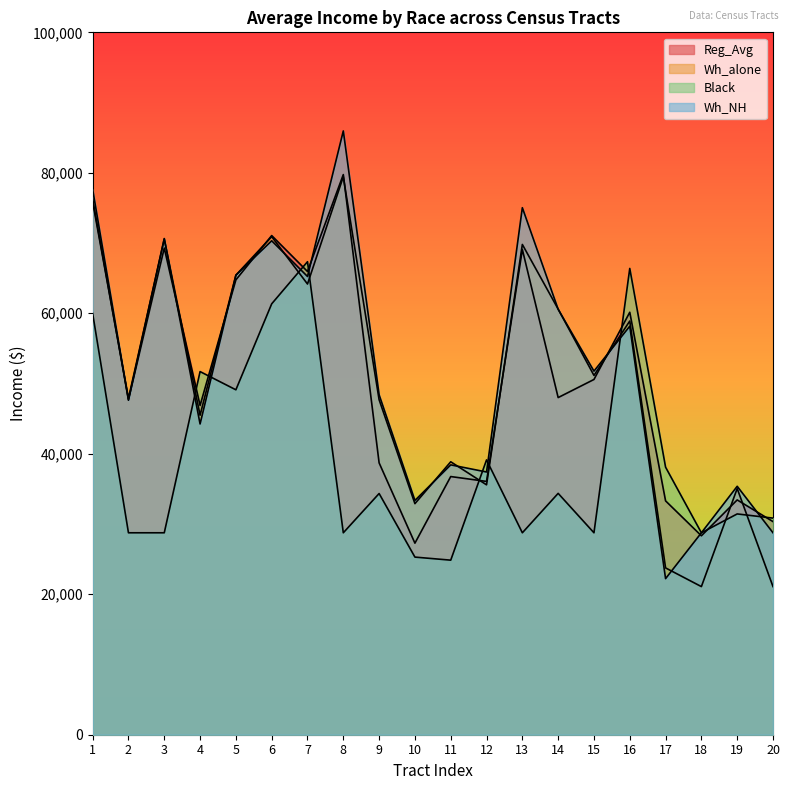

In Reg_Avg, how many points are higher than both neighbors (excluding endpoints)?

7